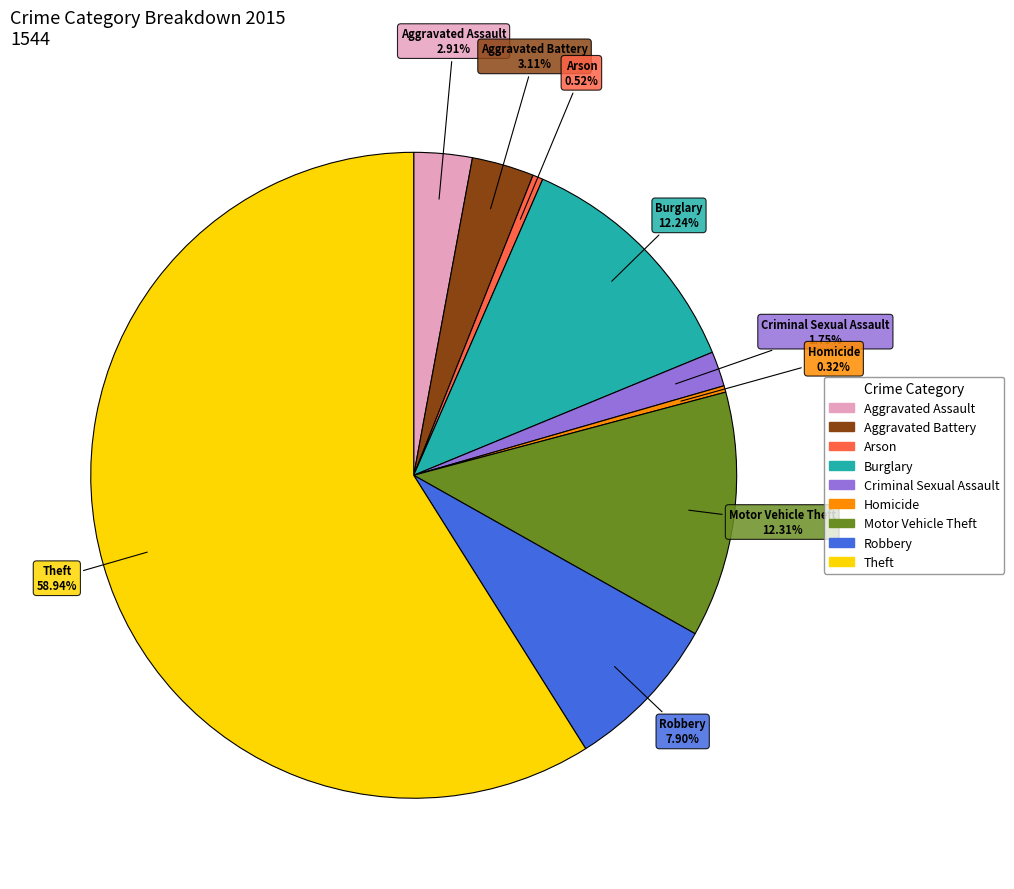

Combined, what portion of the pie is Arson and Burglary?

12.8%